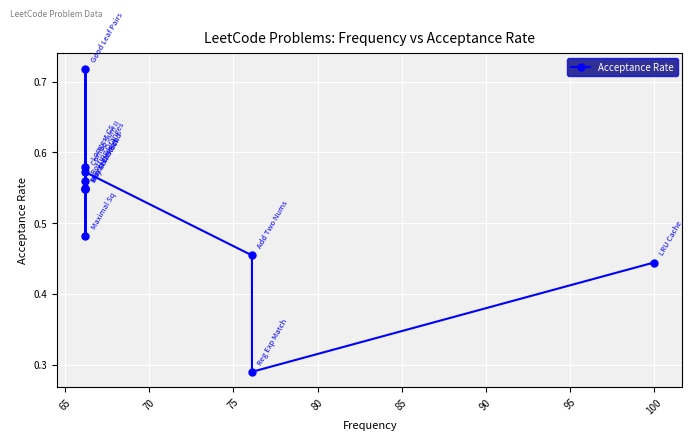

Count the values in the range 0 to 1.

11